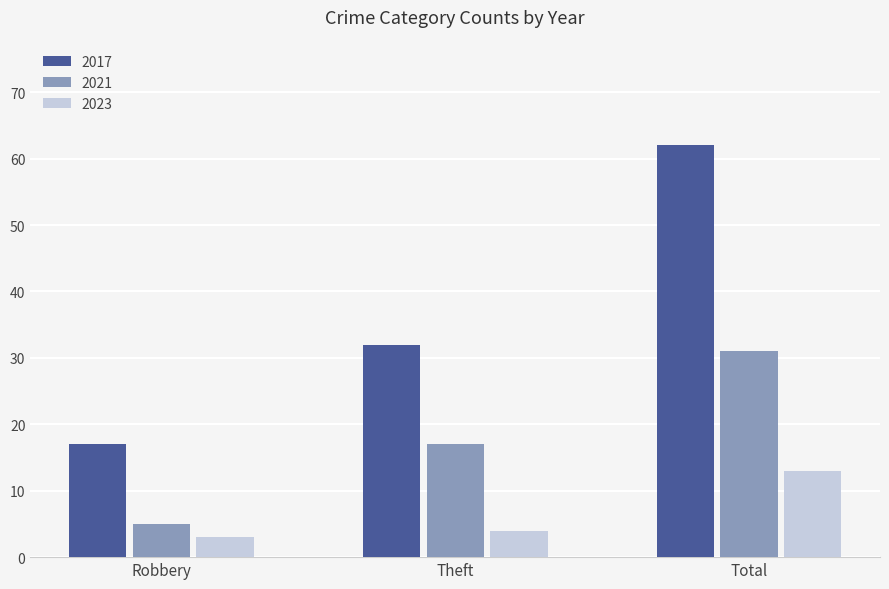

What is the approximate value of 2023 at Total?

13